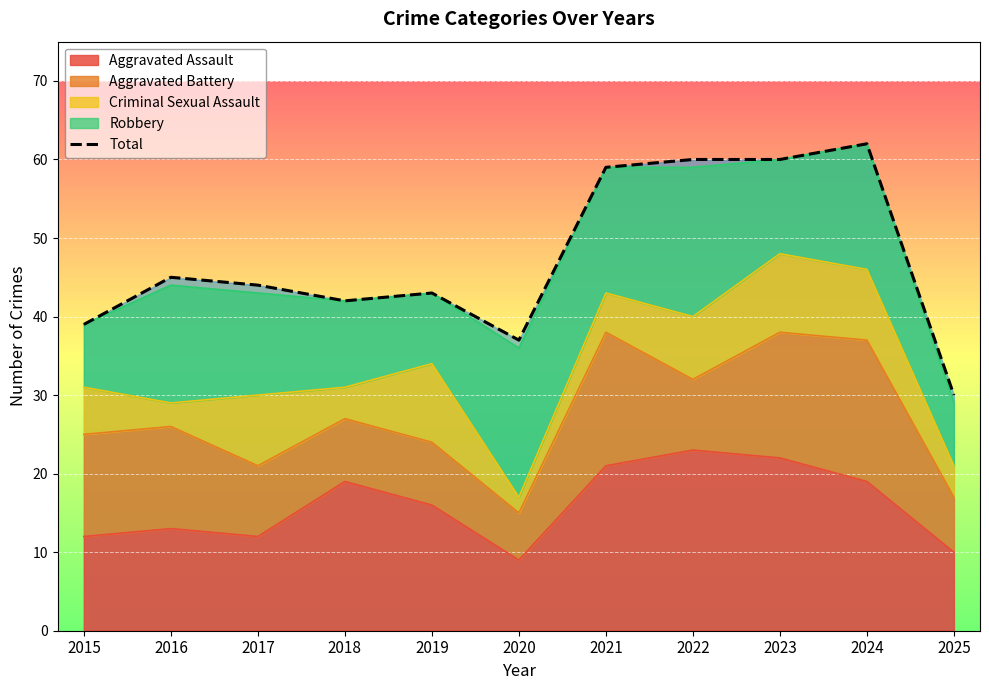

Where is the data nearest to the value 46?

2016